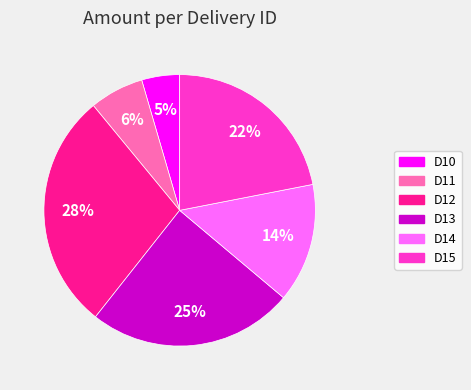

To the nearest percent, what portion does D14 represent?

14%